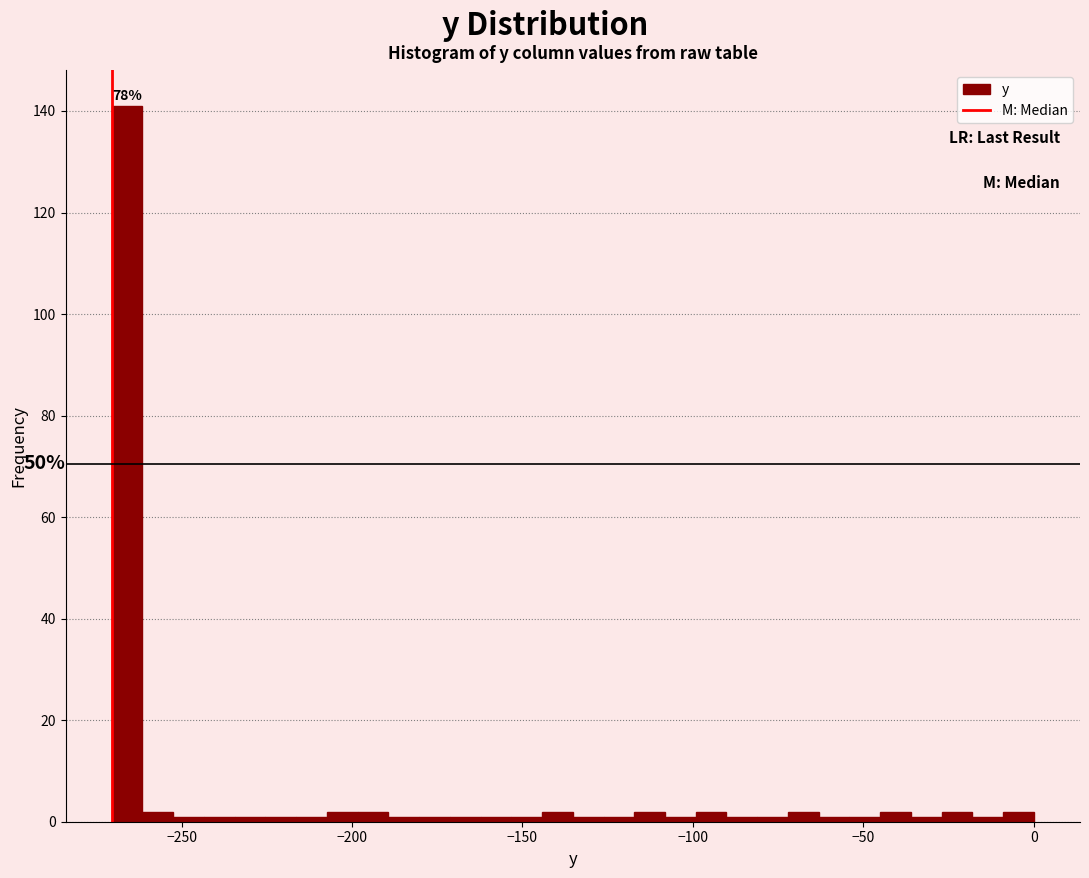

Around what value on the x-axis is the tallest bar? Give the approximate position of its centre, as read against the axis.

-265